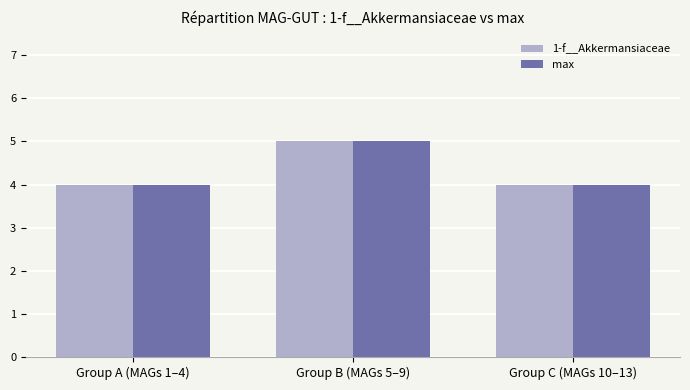

What is the label of the 3rd bar from the right?

Group A (MAGs 1–4)